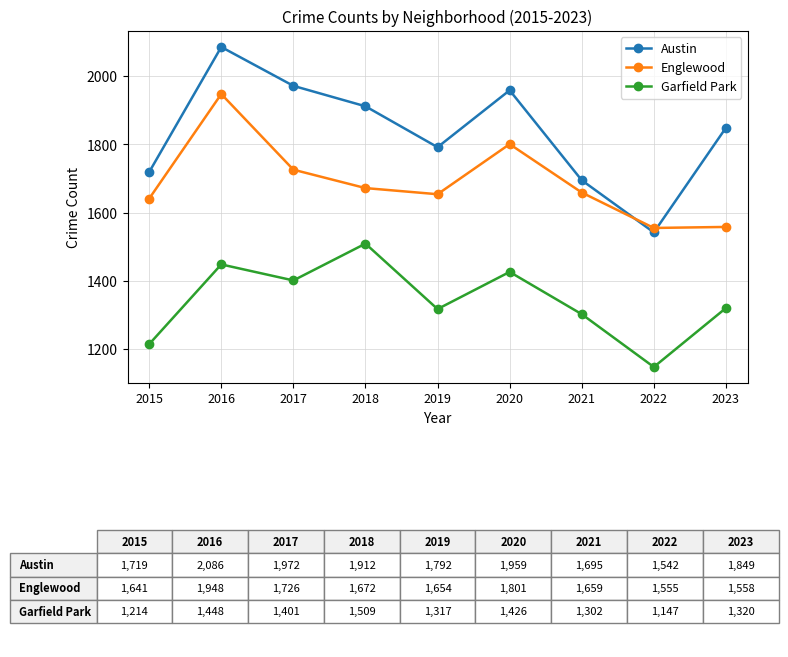

True or false: Garfield Park and Englewood cross at least once.

False